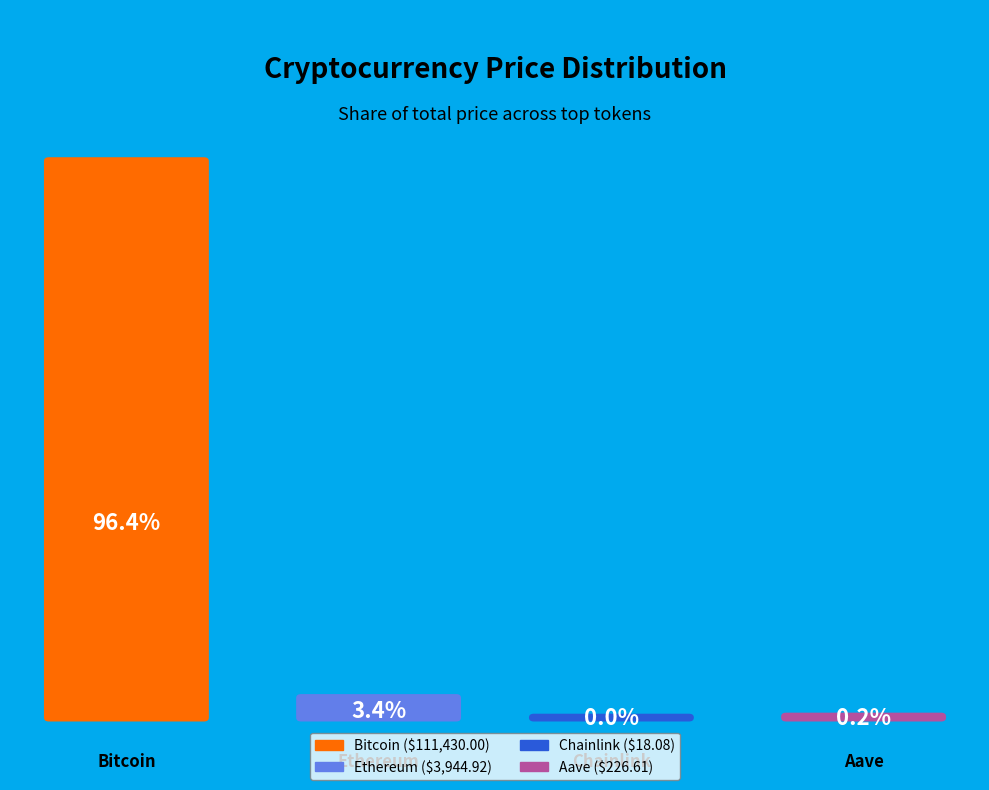

Is the sum of Ethereum and Aave greater than half?

No